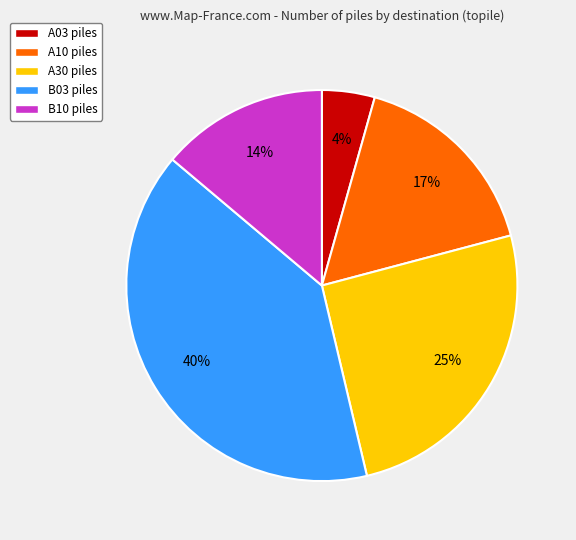

Is there any slice that represents more than half of the pie?

No